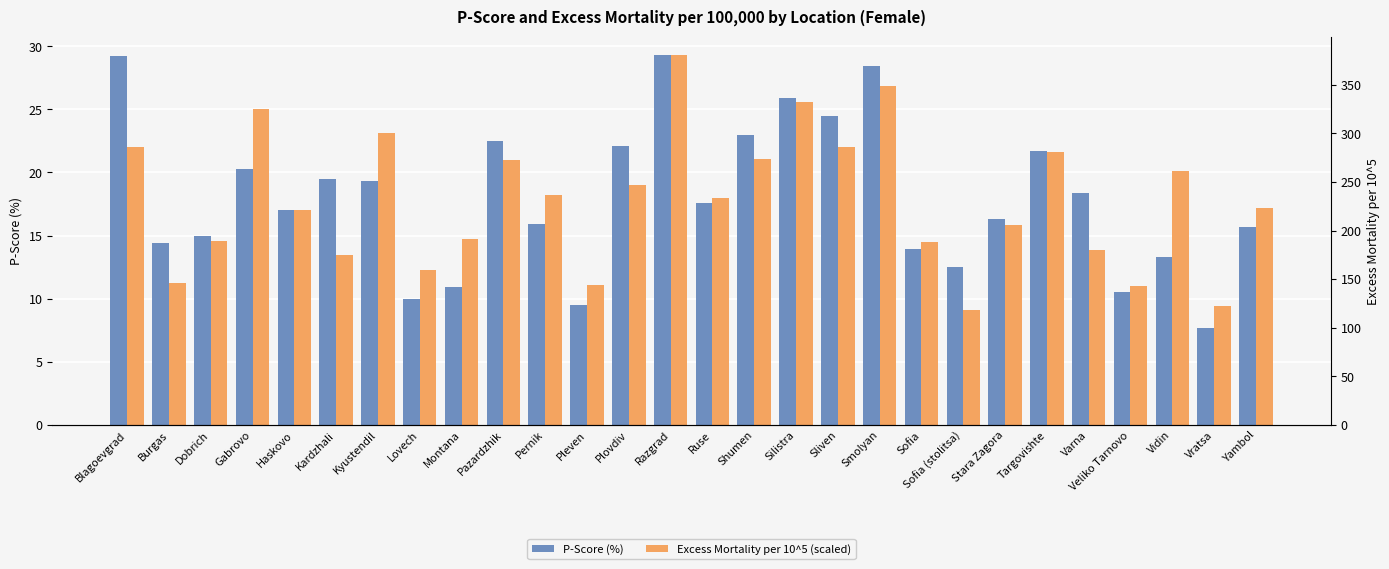

Rank the series by their average value, from lowest to highest.

Excess Mortality per 10^5 (scaled), P-Score (%)